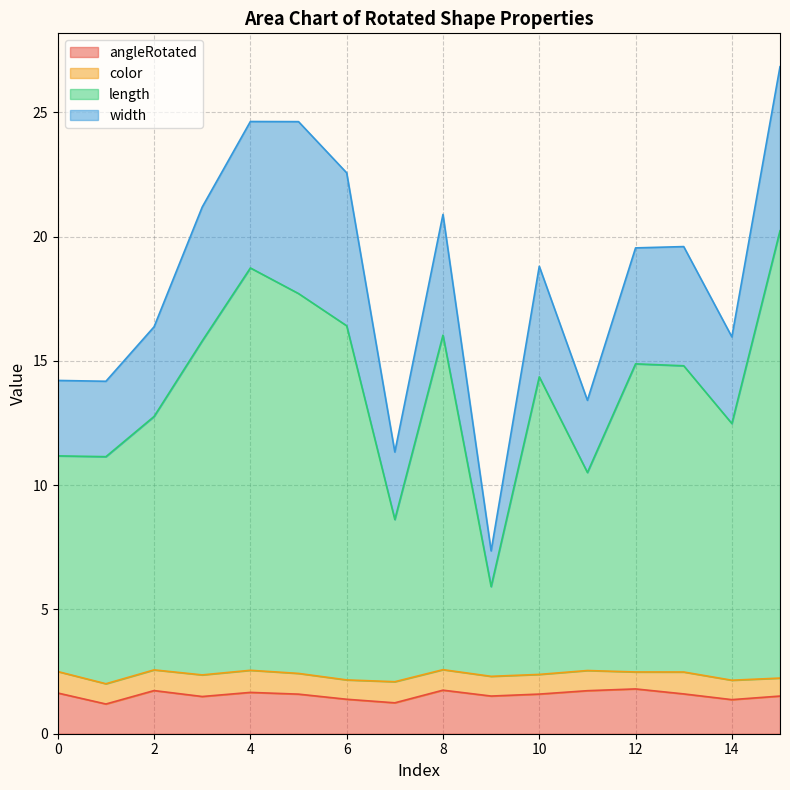

How many interior local peaks does the length series have?

4